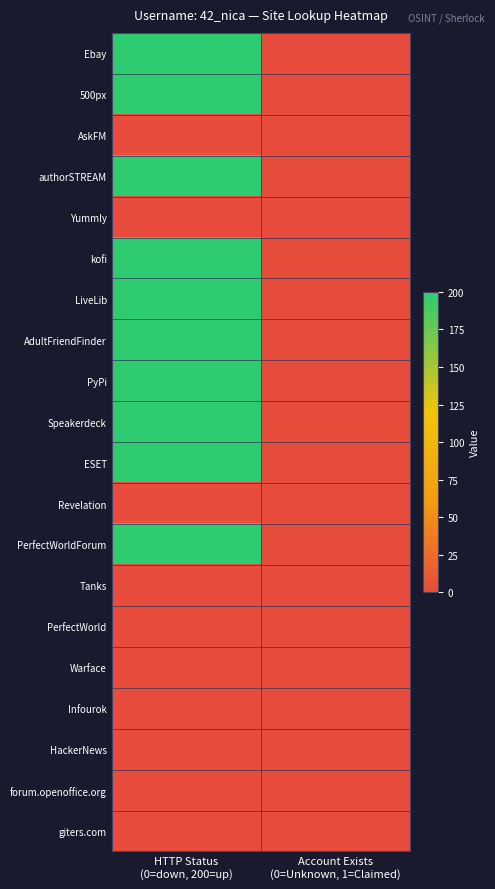

At which category is the sum across all series the highest?

HTTP Status
(0=down, 200=up)